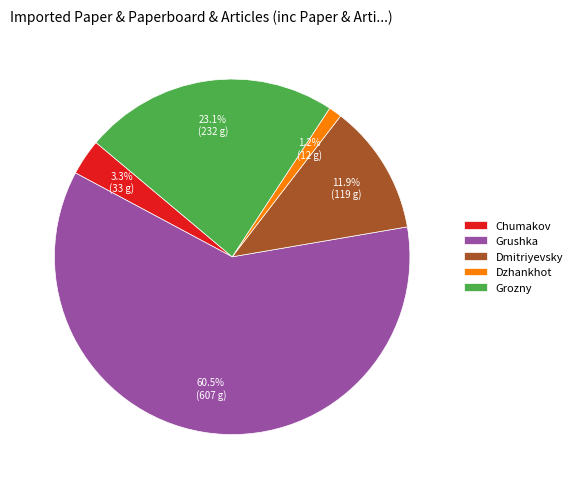

To the nearest percent, what is the combined percentage of Grushka and Dmitriyevsky?

72%